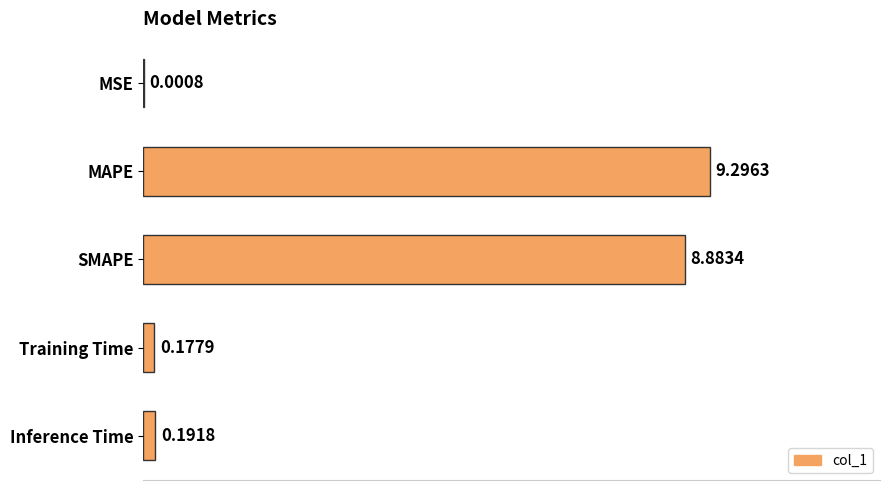

Which category has the highest value across all series?

MAPE